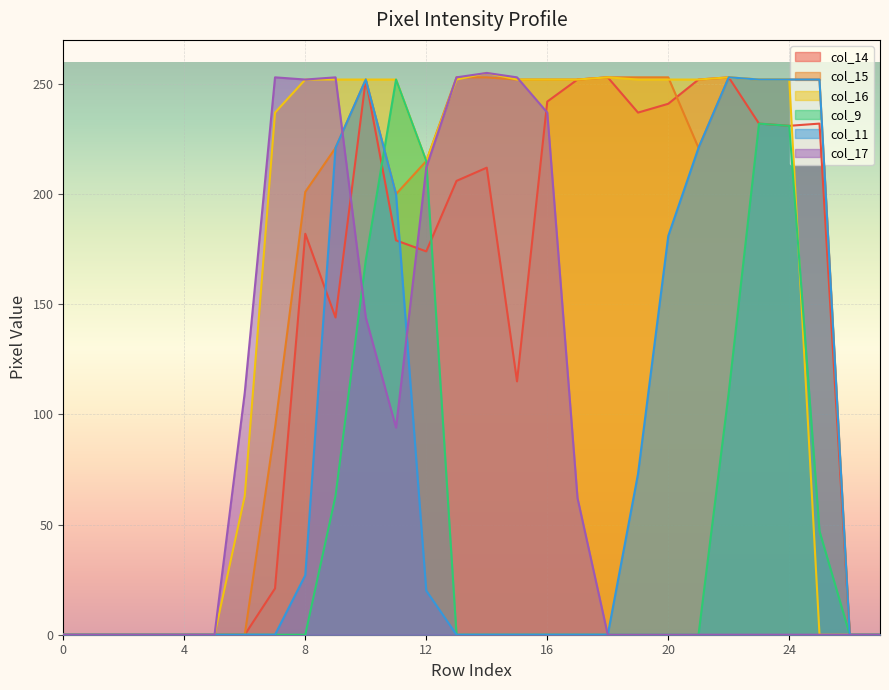

Where do col_17 and col_14 first cross each other?

9 and 10